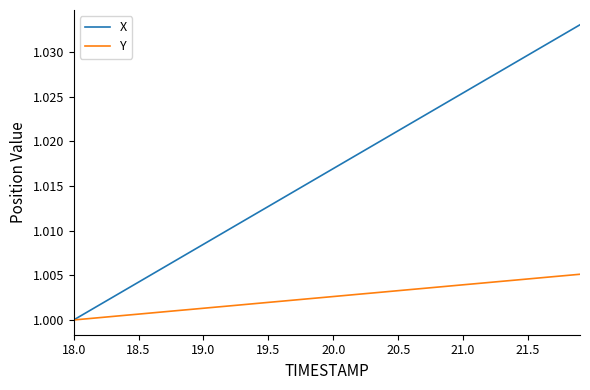

Rank the series by their maximum value, from lowest to highest.

Y, X